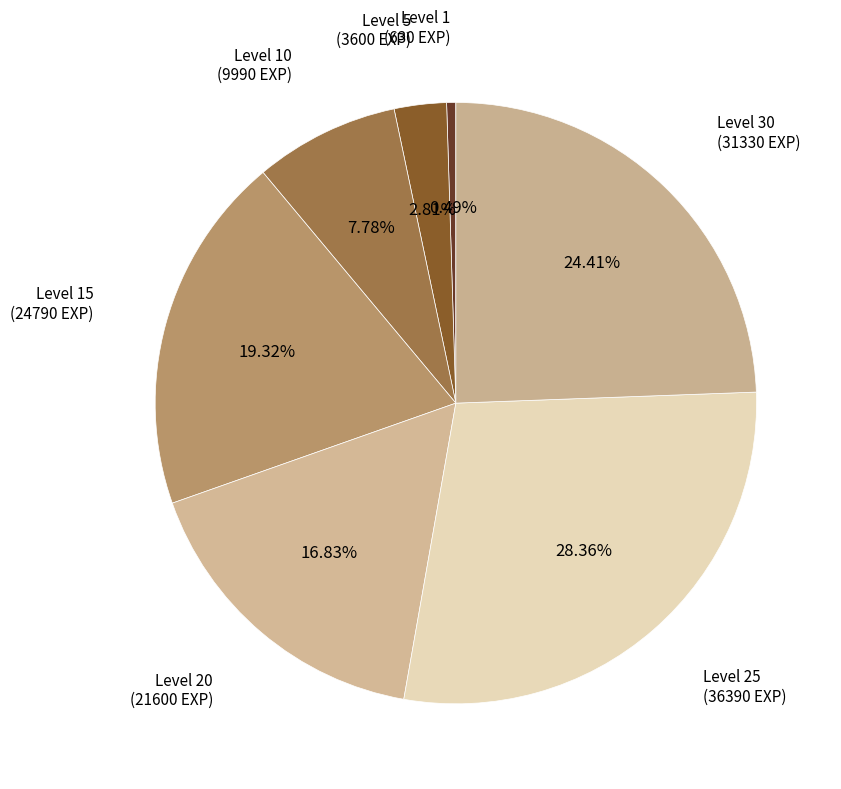

How many segments does this pie chart have?

7